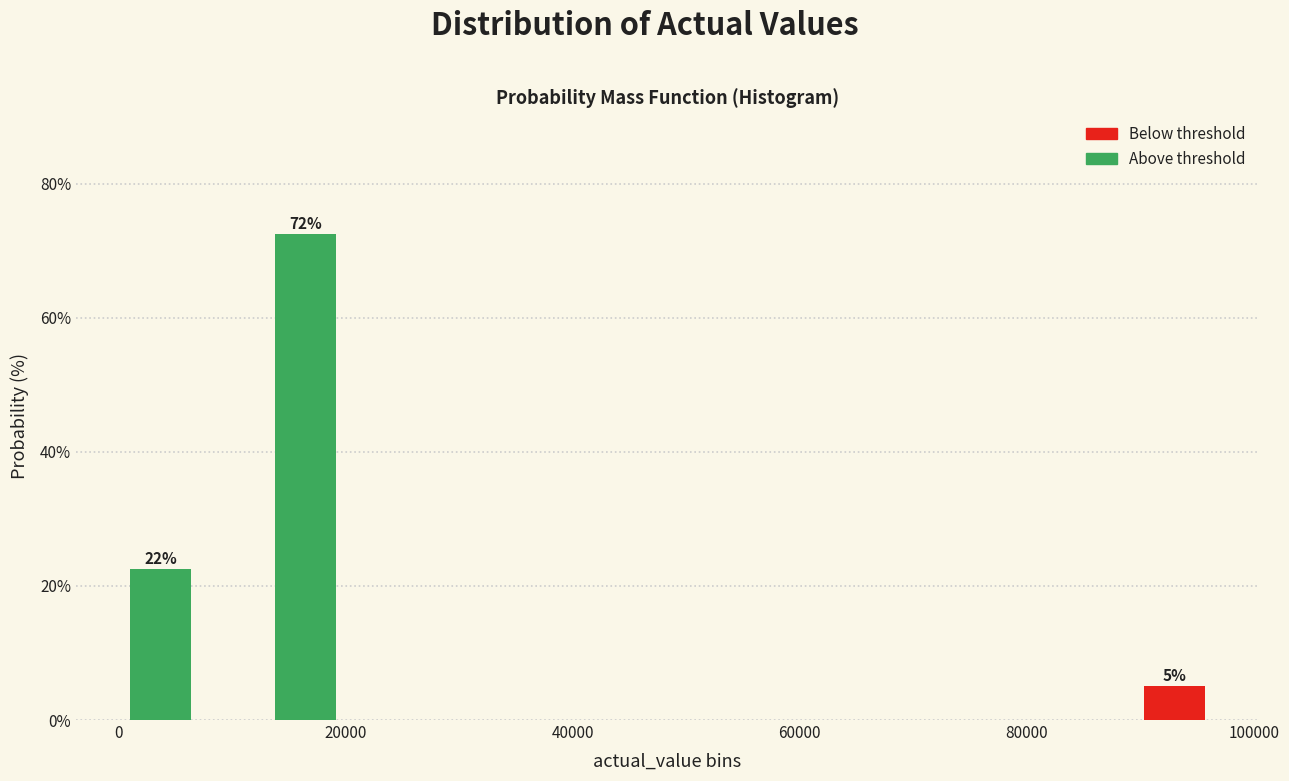

Read against the x-axis, roughly where is the centre of the tallest bar?

16000